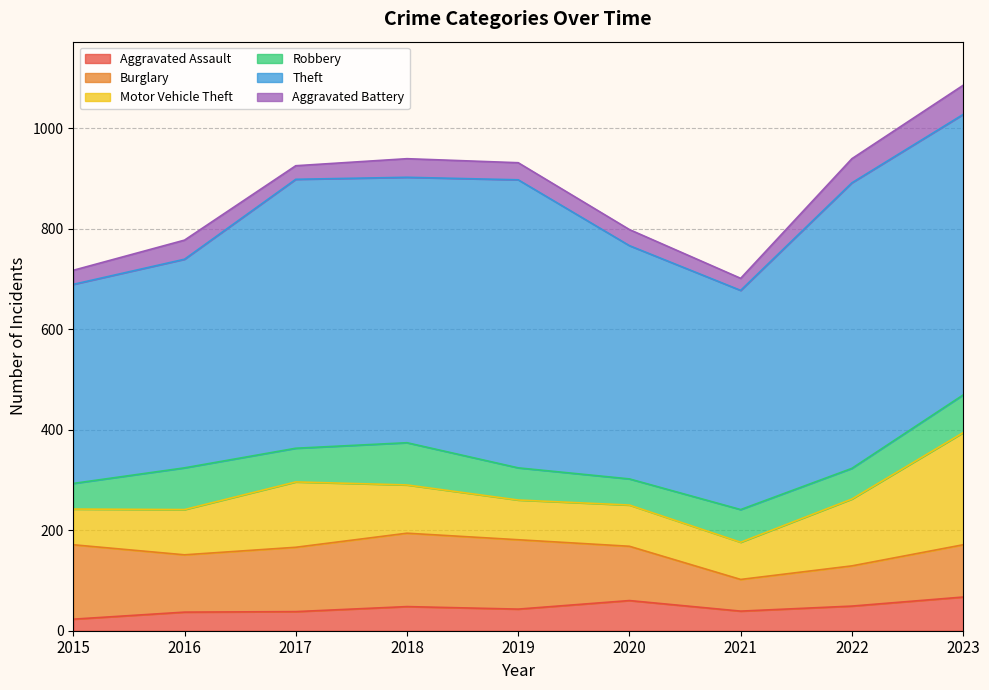

At which label does Motor Vehicle Theft first exceed 90?

2017